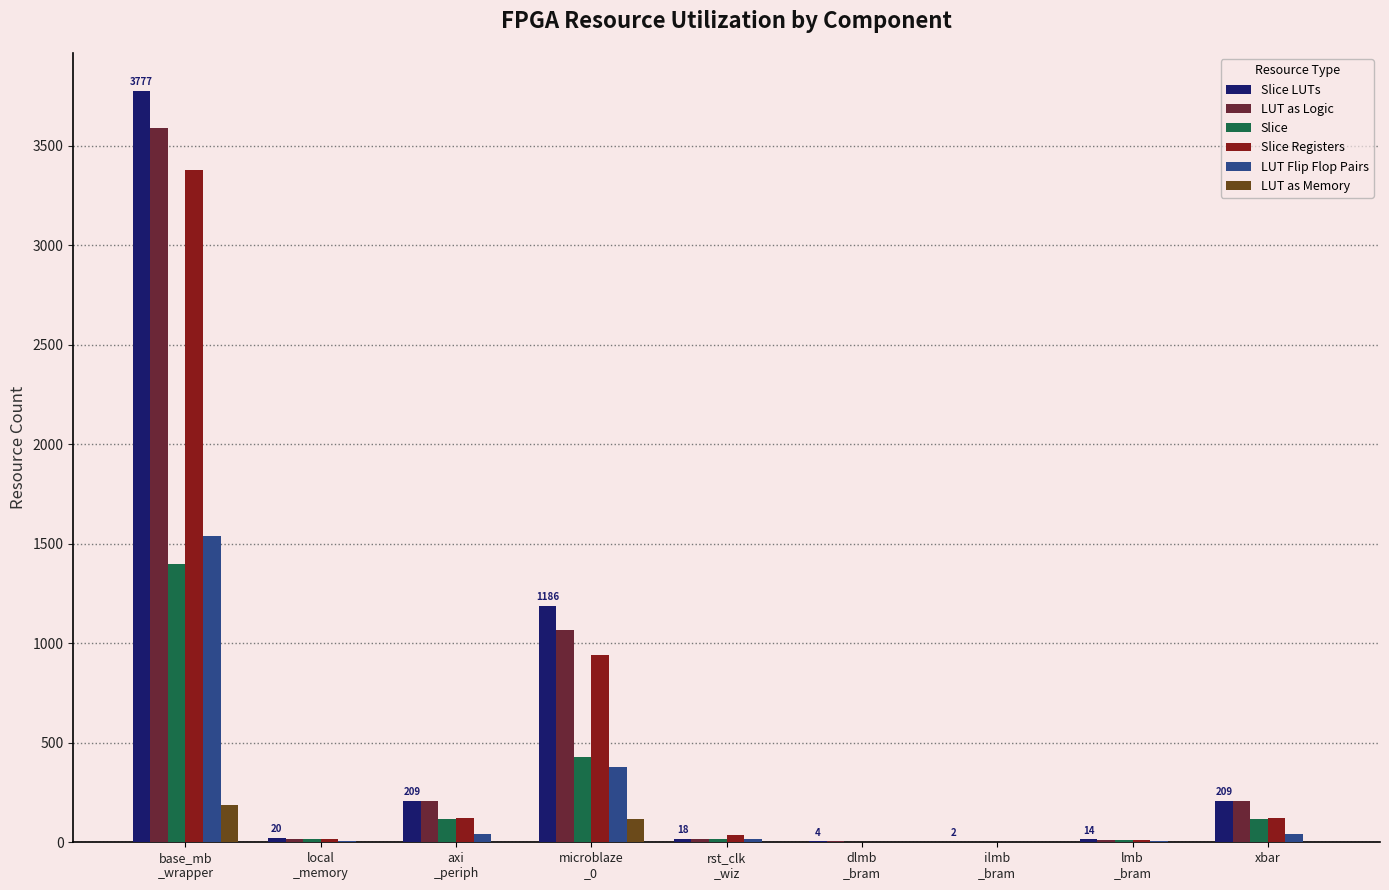

The value of Slice LUTs at microblaze
_0 is 528. True or false?

False